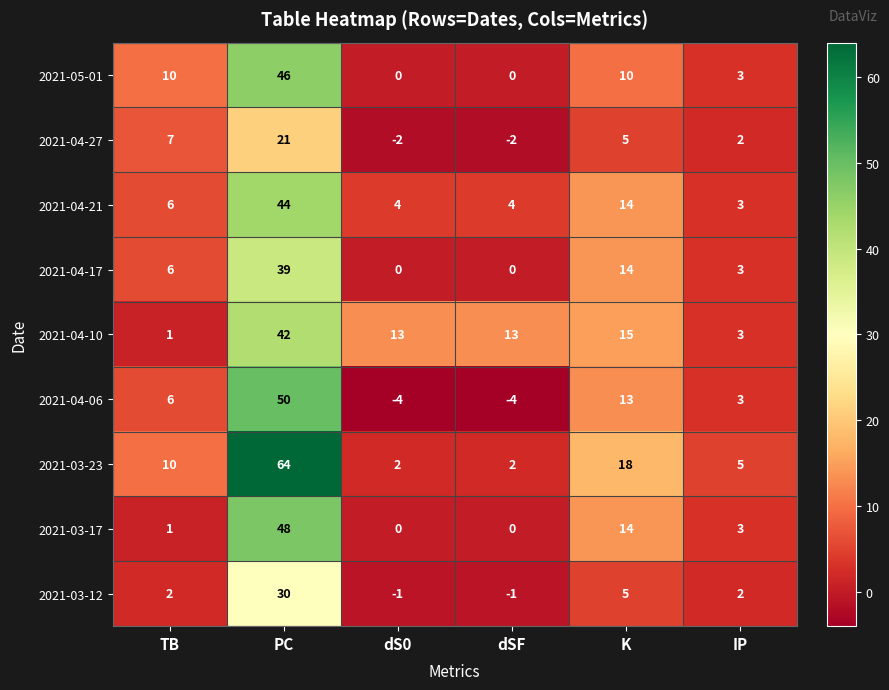

Count the 2021-04-06 values in the range -4 to 13.

5